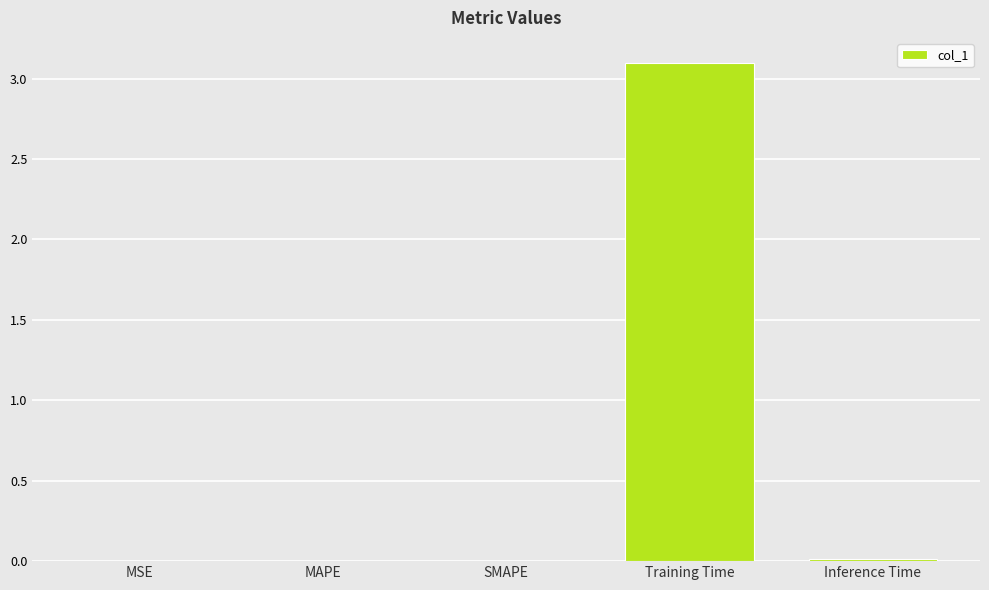

Between MAPE and Training Time, which is larger?

Training Time